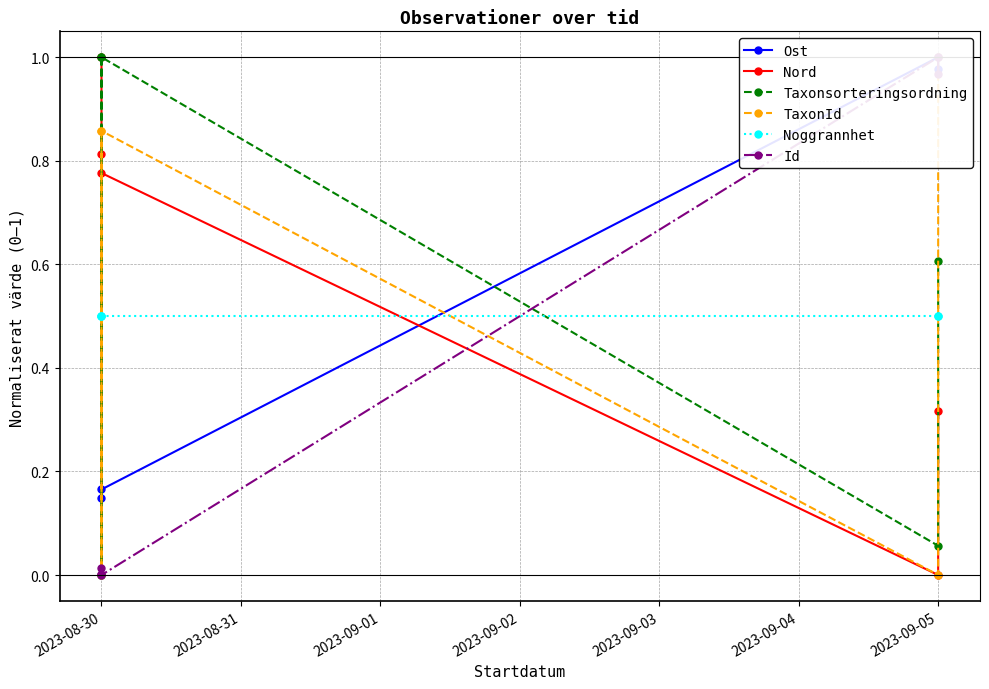

What is the value of the Taxonsorteringsordning point at the 5th from the left?

0.6